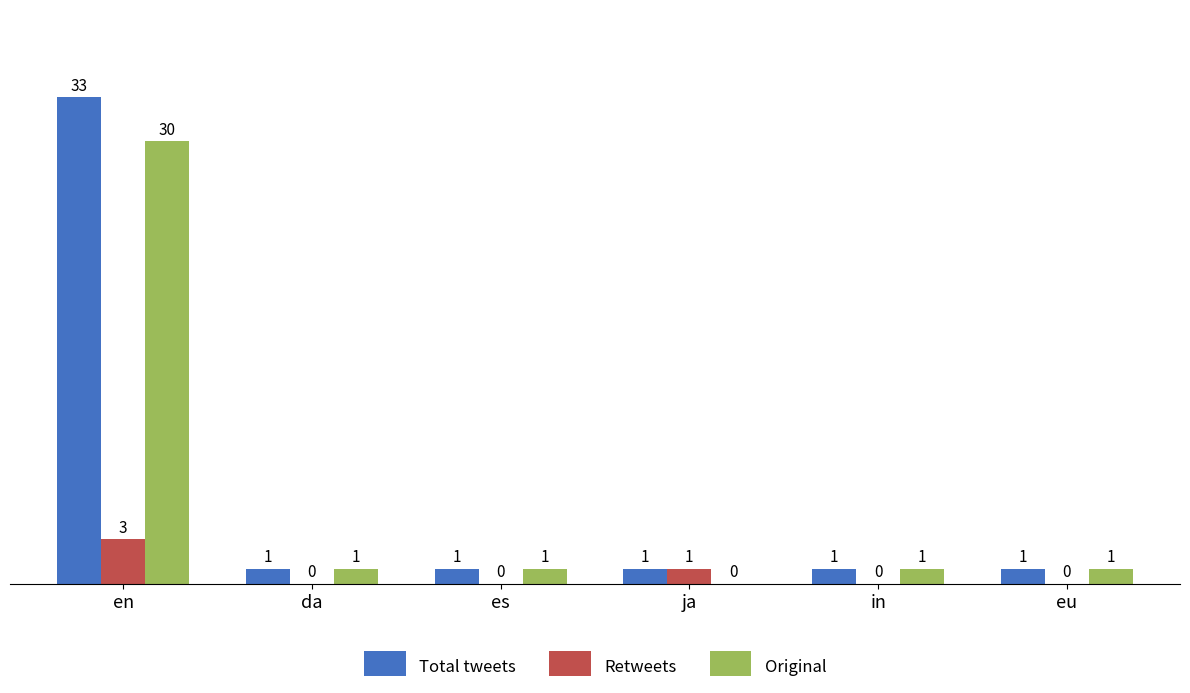

True or false: Retweets has a value of 1 at en.

False